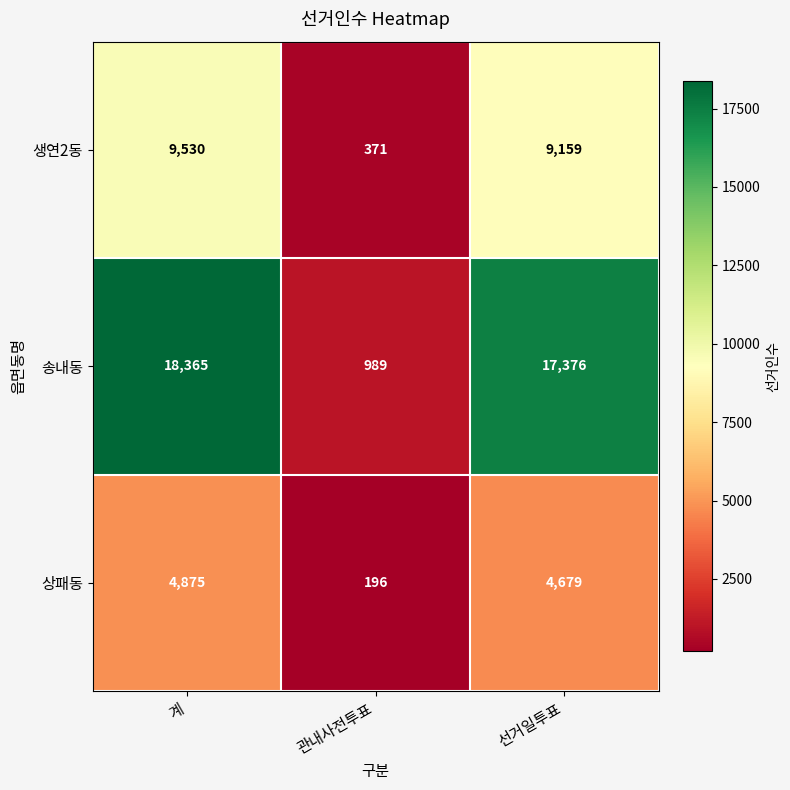

Where is 생연2동 nearest to the value 4950?

선거일투표